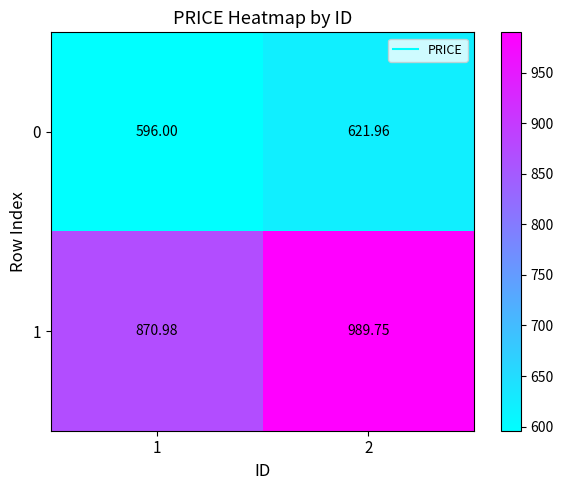

Is the value of 0 at 2 greater than the value of 1 at 2?

No